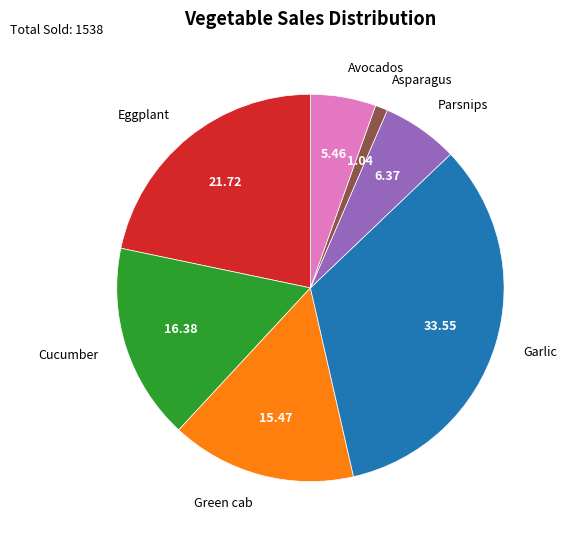

How many segments does this pie chart have?

7